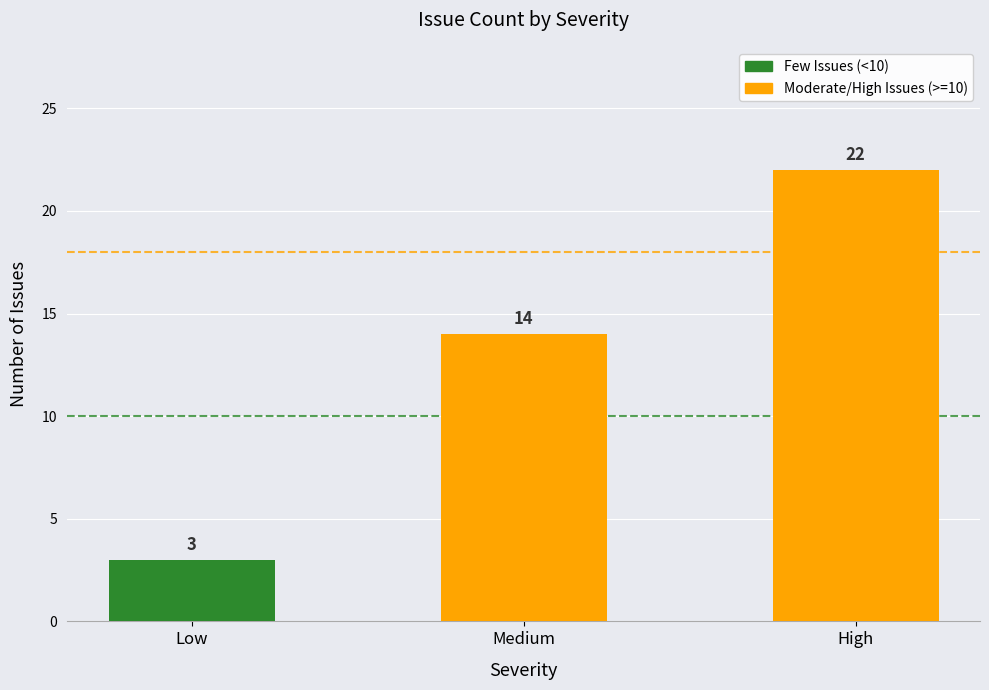

Is it true that the value at Medium is 14?

True